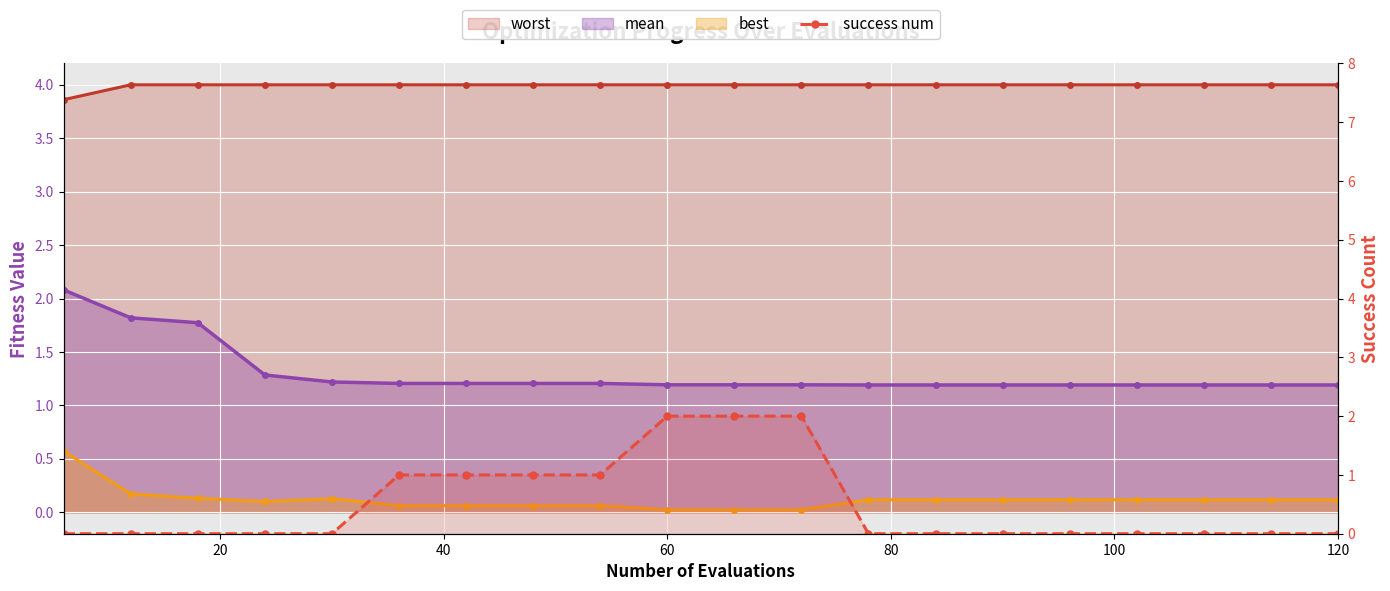

How many positive values are there?

7